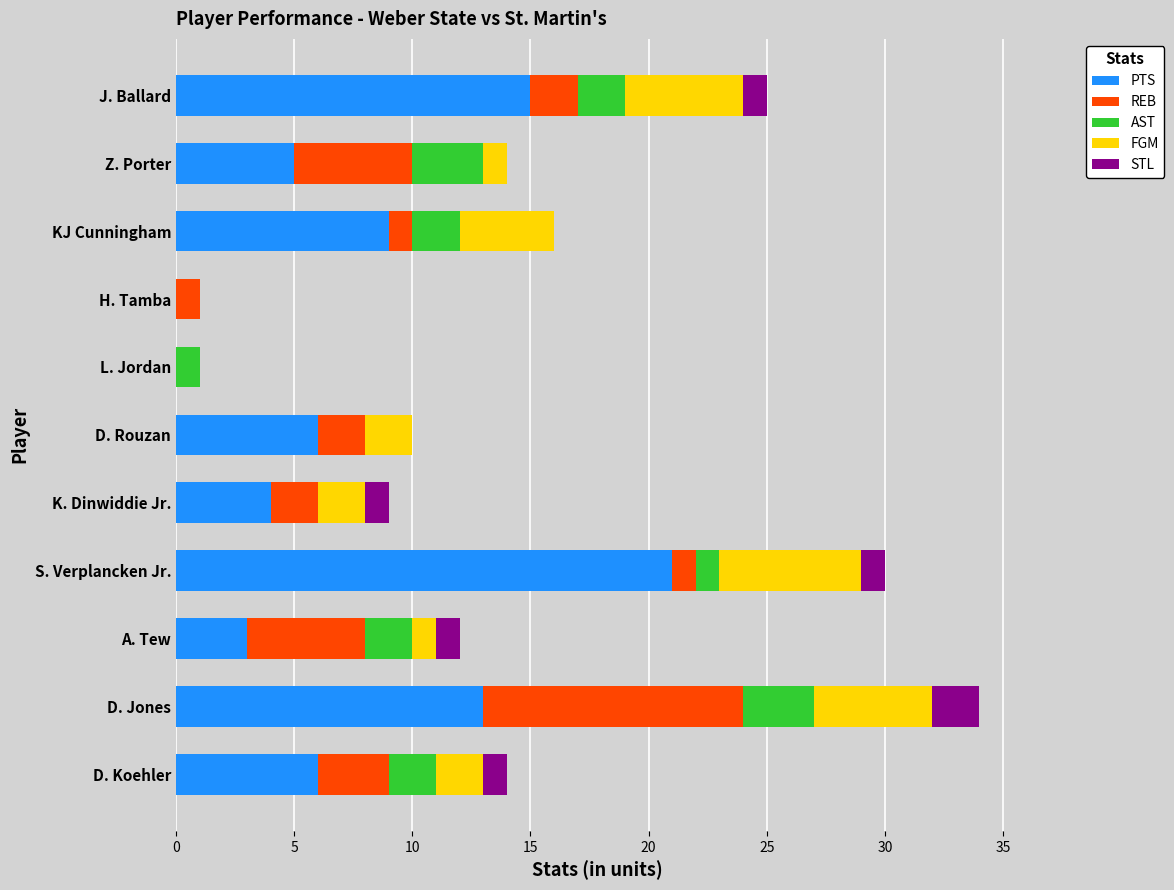

The PTS series shows 10 at D. Rouzan. True or false?

False